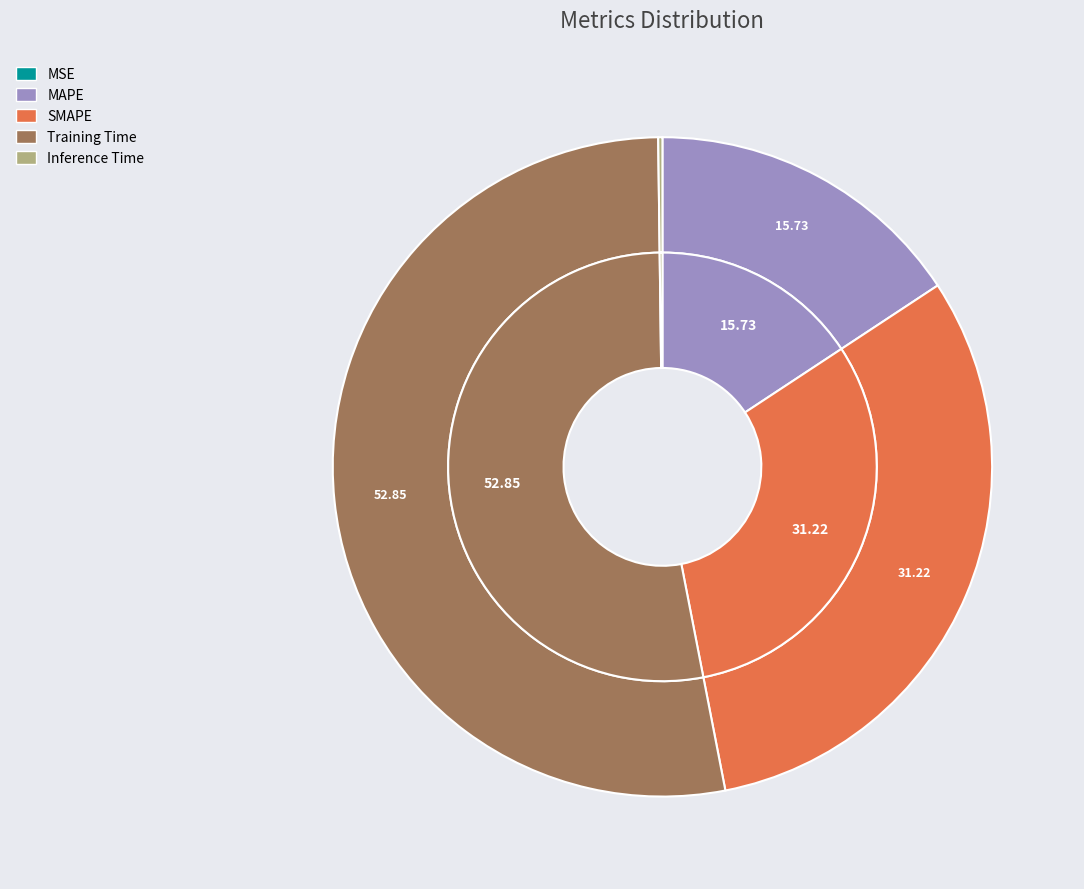

Which category has the biggest portion of the pie?

Training Time